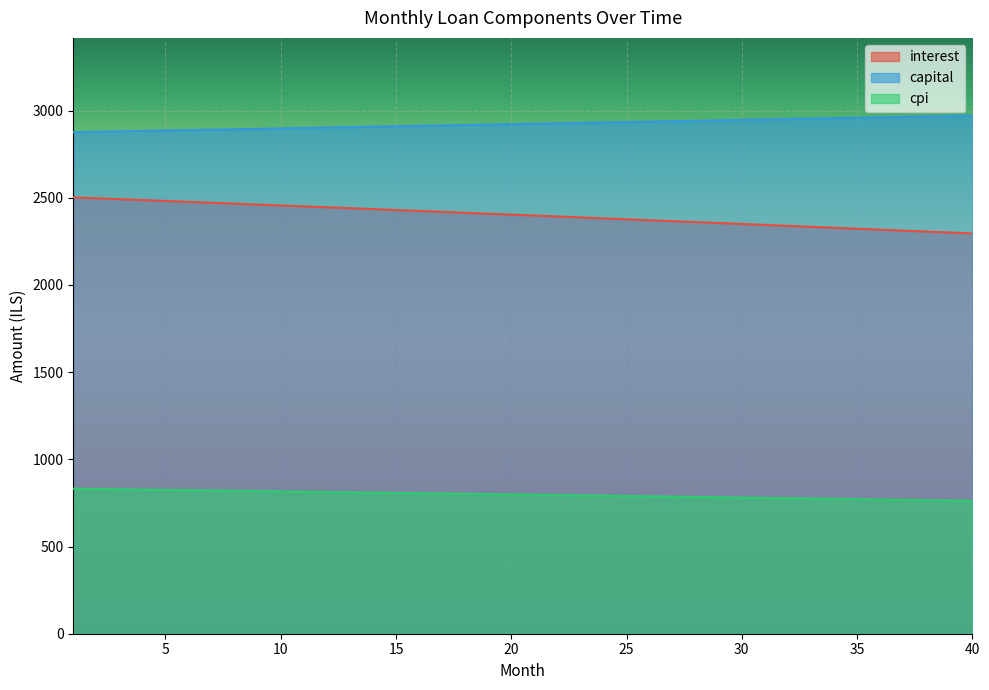

True or false: cpi and interest cross at least once.

False